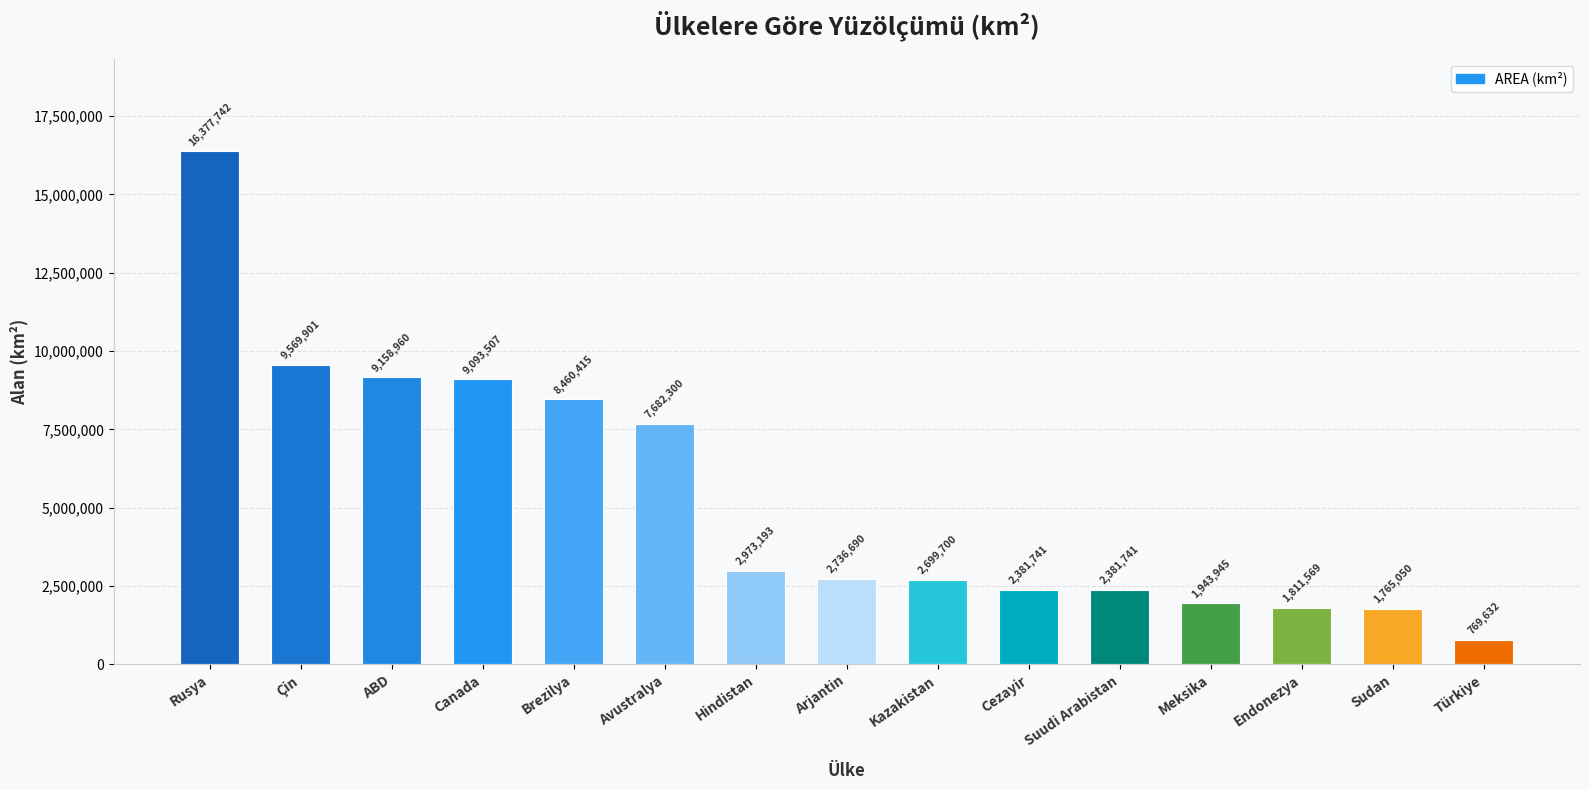

What is the sum of the values at Brezilya and ABD?

17619375